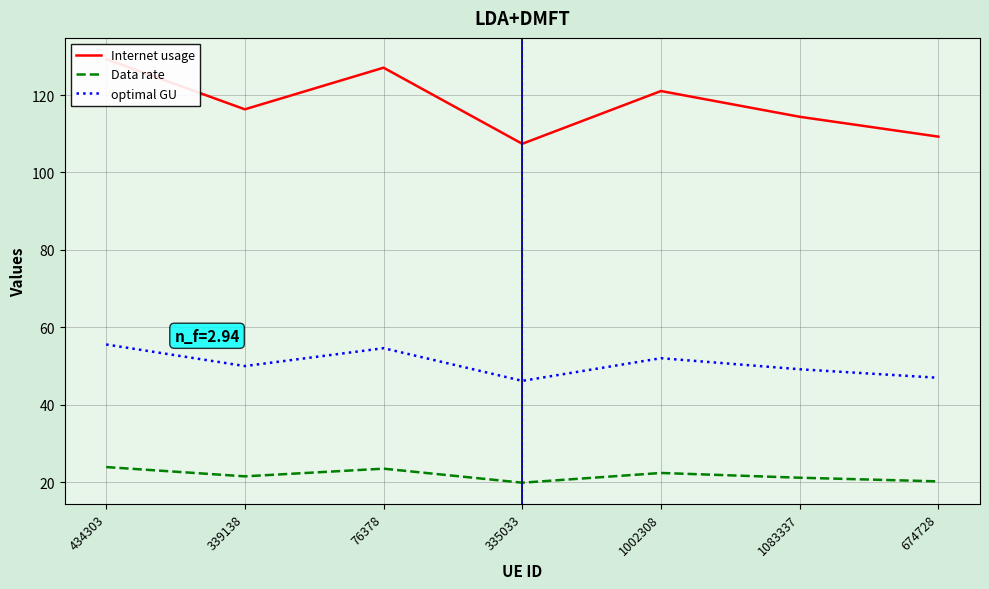

How many interior local peaks does the optimal GU series have?

2